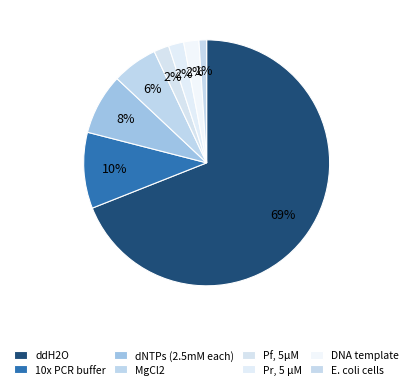

How many slices are in this pie chart?

8